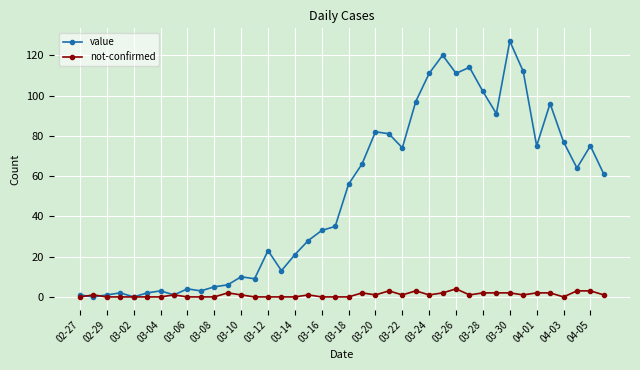

What is the value of the value point at the 32nd from the left?

91